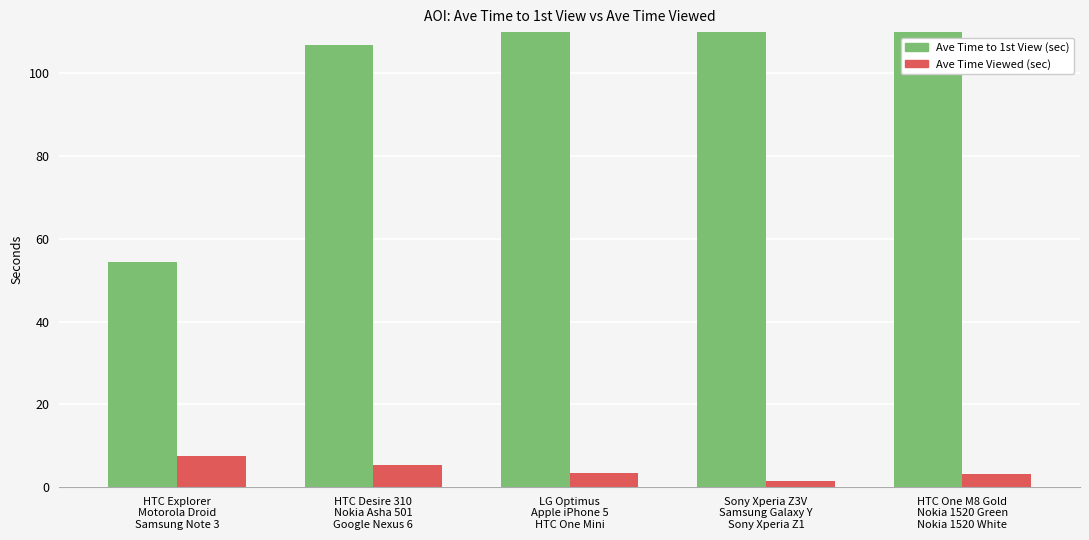

Reading right to left, what are all the values shown in this chart?

Ave Time to 1st View (sec): HTC One M8 Gold
Nokia 1520 Green
Nokia 1520 White=245.3	Sony Xperia Z3V
Samsung Galaxy Y
Sony Xperia Z1=176.4	LG Optimus
Apple iPhone 5
HTC One Mini=146.4	HTC Desire 310
Nokia Asha 501
Google Nexus 6=106.9	HTC Explorer
Motorola Droid
Samsung Note 3=54.5
Ave Time Viewed (sec): HTC One M8 Gold
Nokia 1520 Green
Nokia 1520 White=3.1	Sony Xperia Z3V
Samsung Galaxy Y
Sony Xperia Z1=1.5	LG Optimus
Apple iPhone 5
HTC One Mini=3.4	HTC Desire 310
Nokia Asha 501
Google Nexus 6=5.4	HTC Explorer
Motorola Droid
Samsung Note 3=7.5